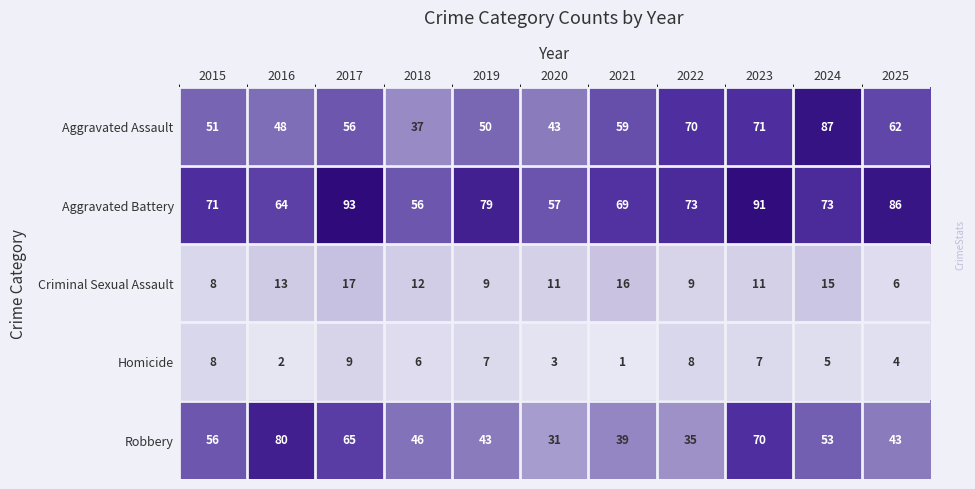

What is the difference between the maximum and minimum values in the Homicide series?

8